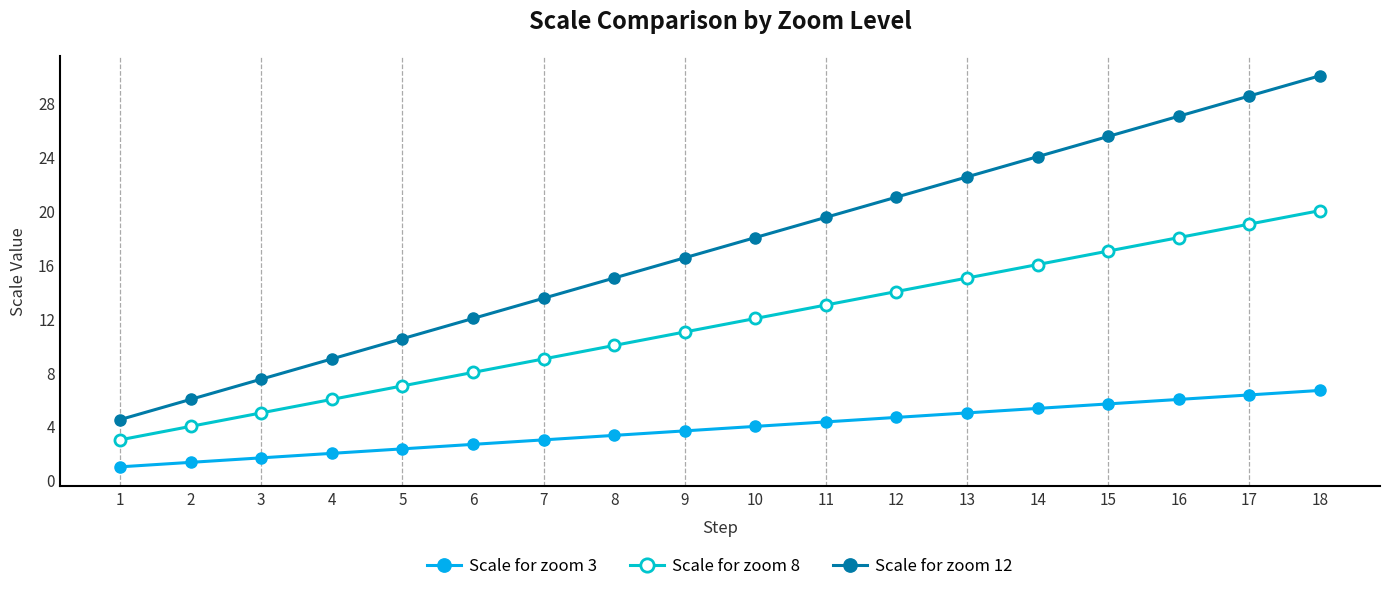

How many lines are shown in the chart?

3